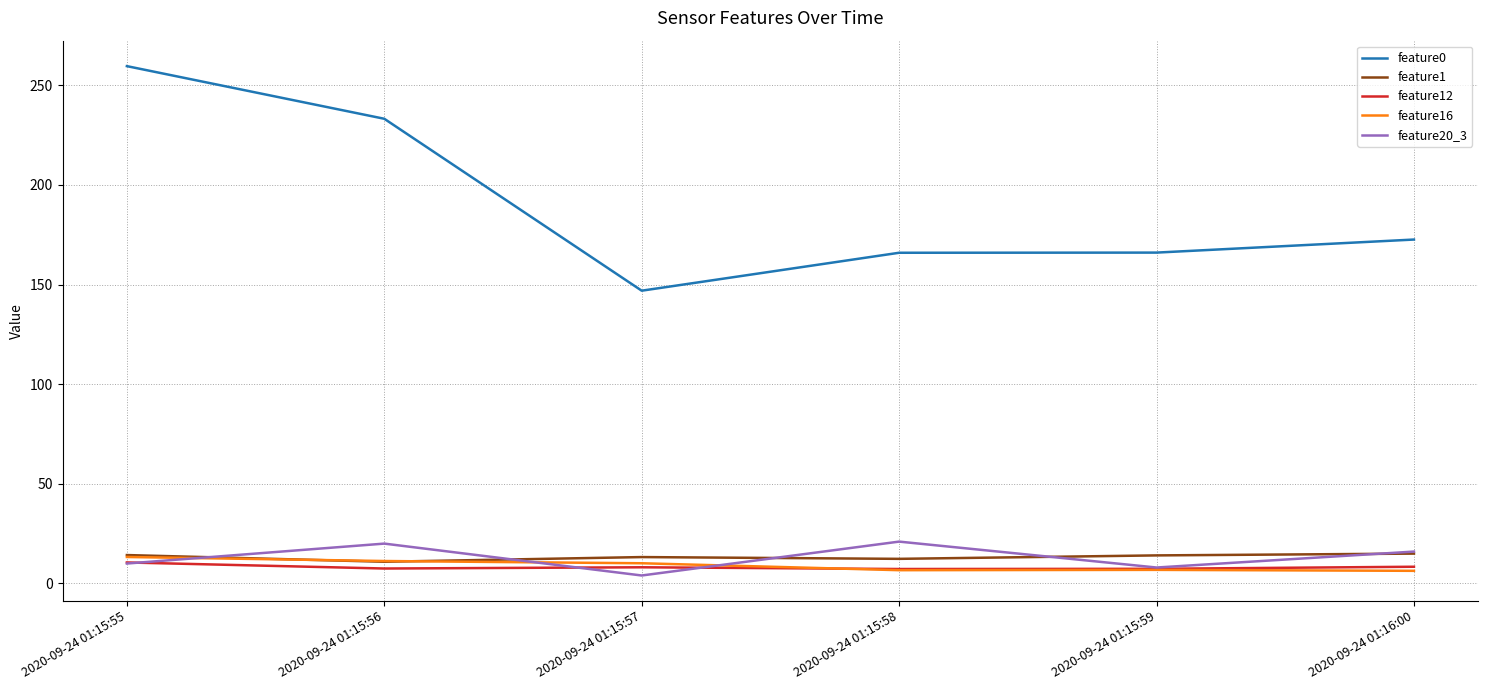

What is the approximate value of feature16 at 2020-09-24 01:16:00?

6.3